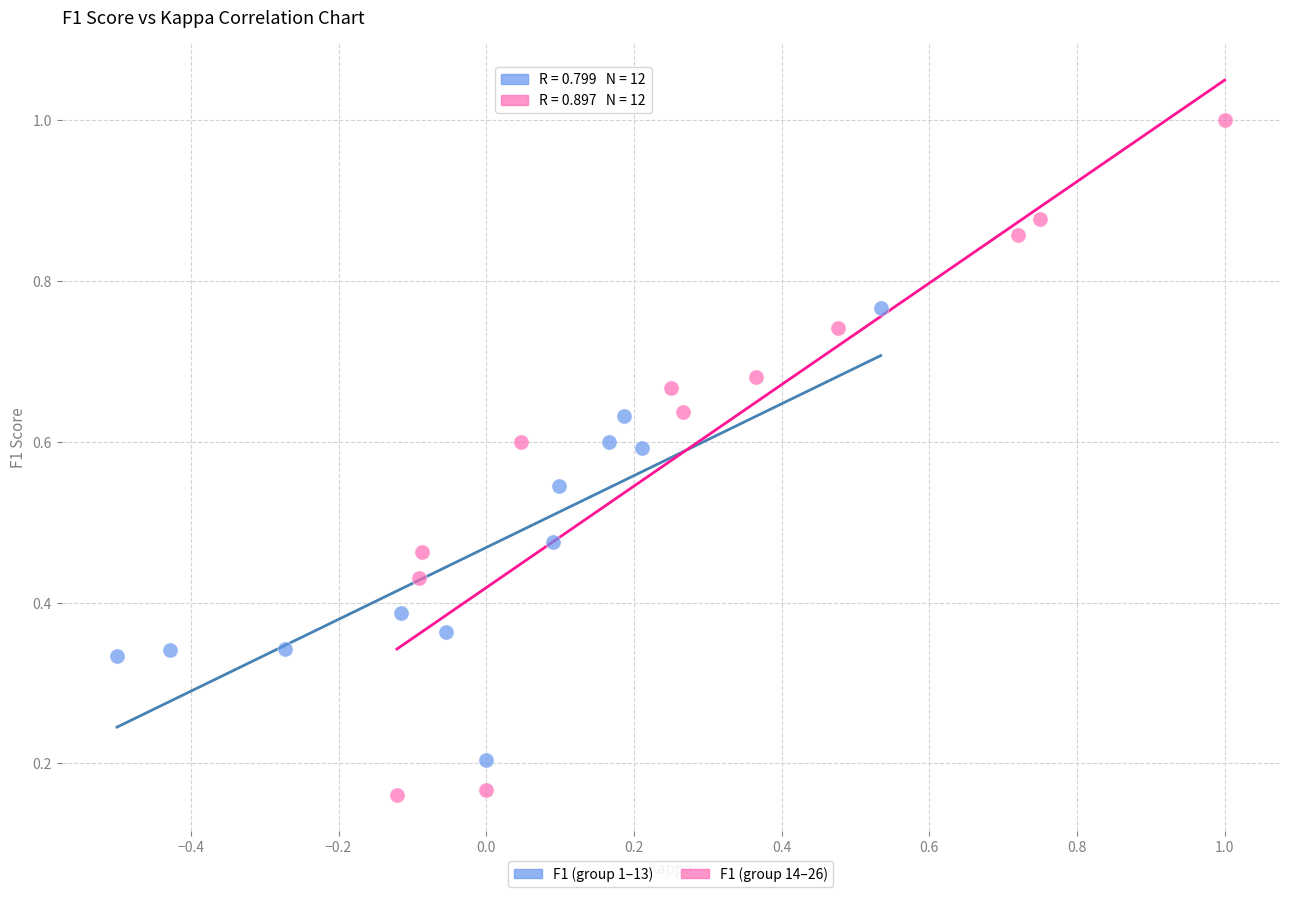

Which series reaches the minimum Y coordinate?

F1 (group 14–26)